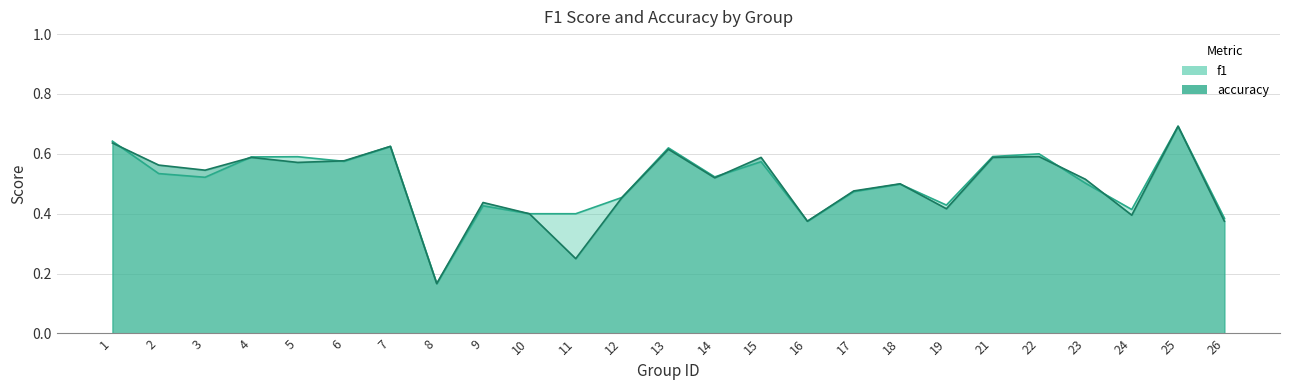

Which series has the largest total across all categories?

f1